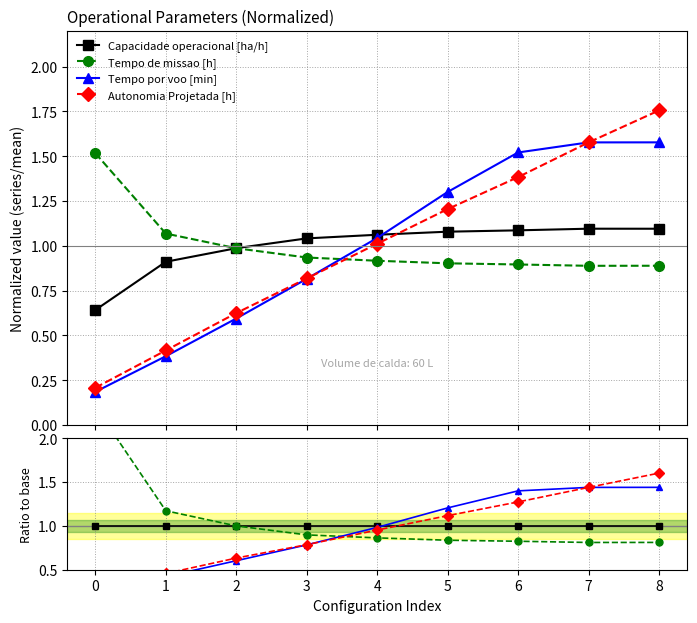

How many lines are shown in the chart?

4